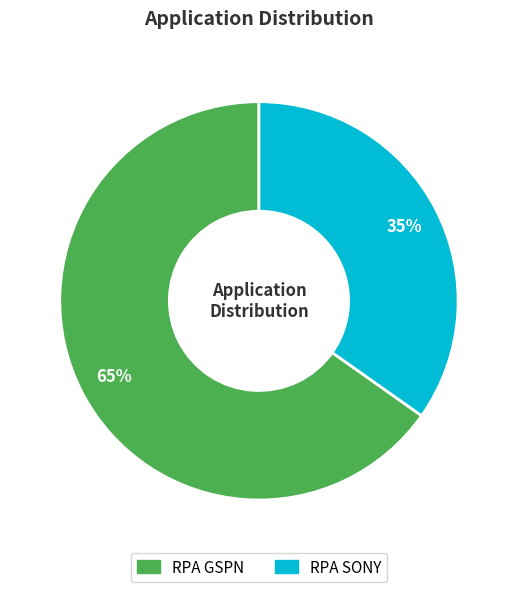

To the nearest percent, what is the difference between the largest and smallest slice percentages?

30%